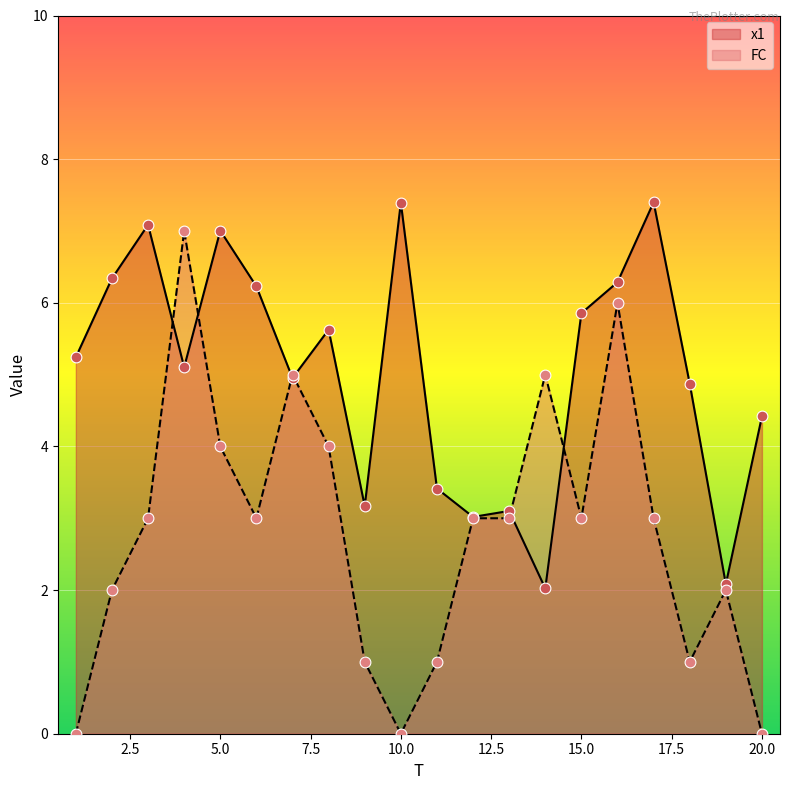

Which series contains the highest Y value?

x1